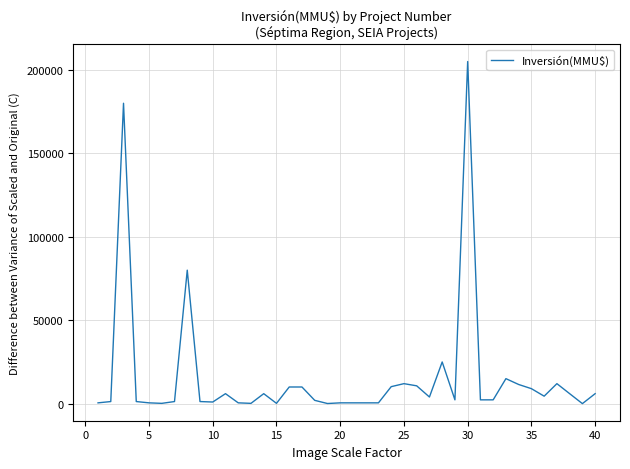

What is the difference between the maximum and minimum values?

204960